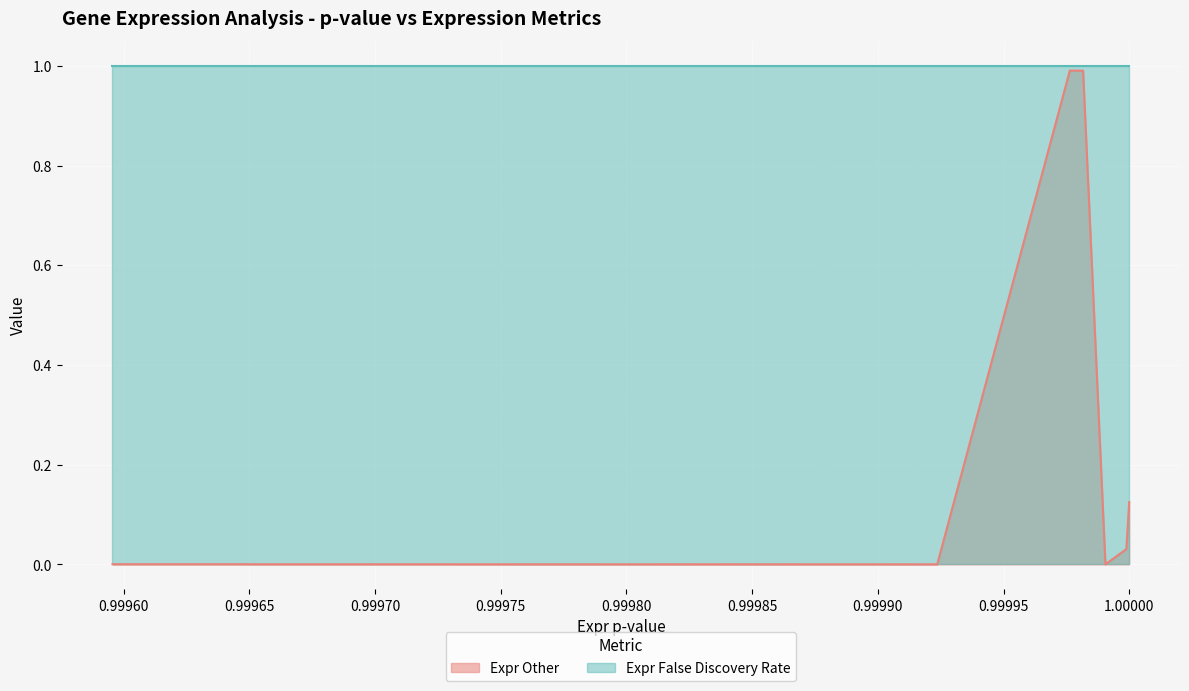

What are all the series names shown in the legend?

Expr Other, Expr False Discovery Rate